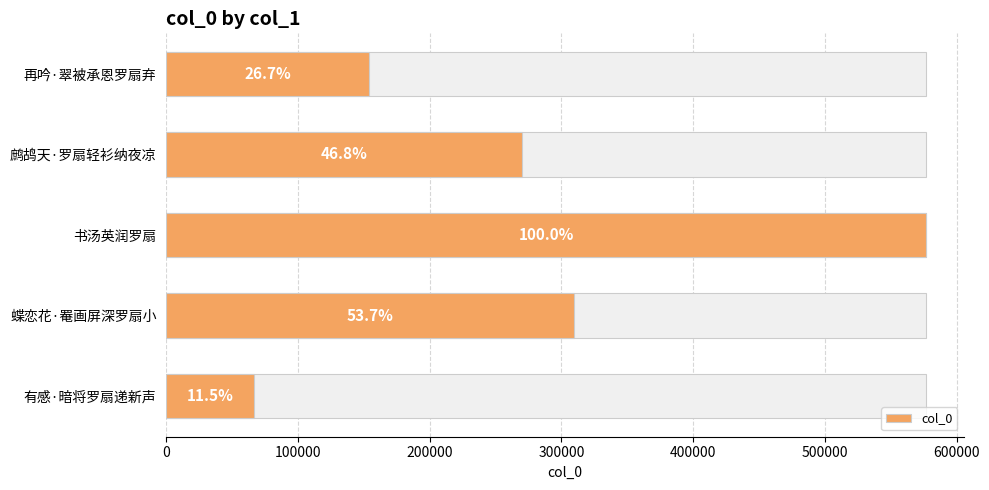

What is the value of the 1st bar from the left?

154142